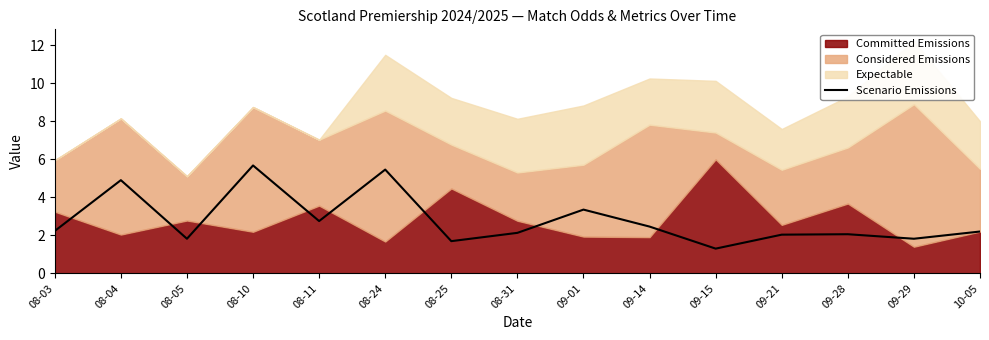

True or false: Scenario Emissions has a value of 2.1 at 09-28.

True